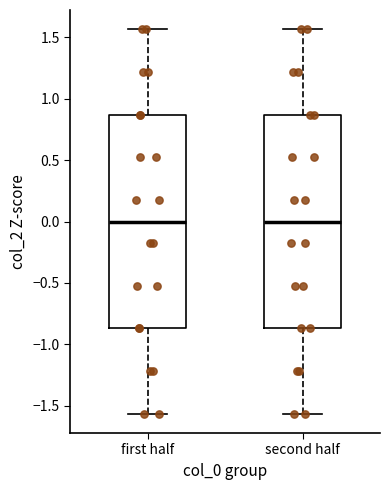

Where does the lower whisker of the box for first half end on the y-axis? The values are not printed on the chart, so give them approximately, as read against the axis.

-1.55